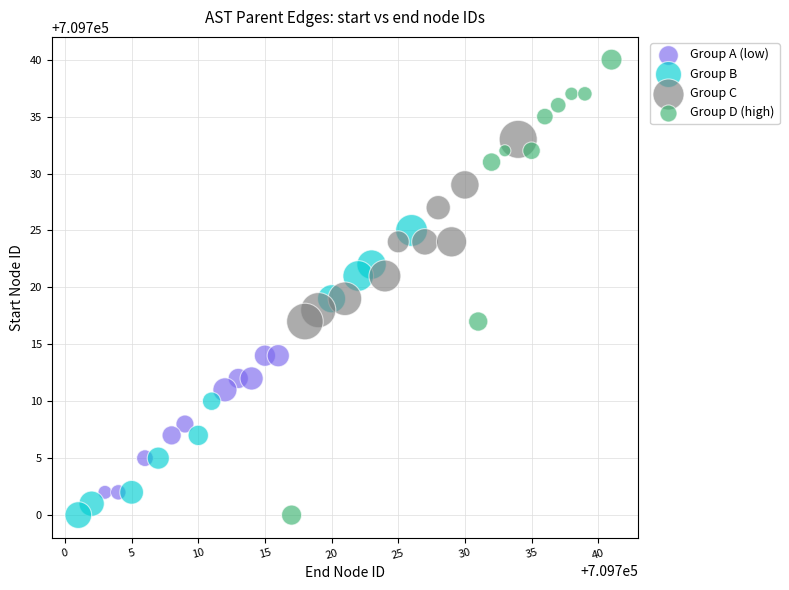

Which series reaches the maximum Y coordinate?

Group D (high)